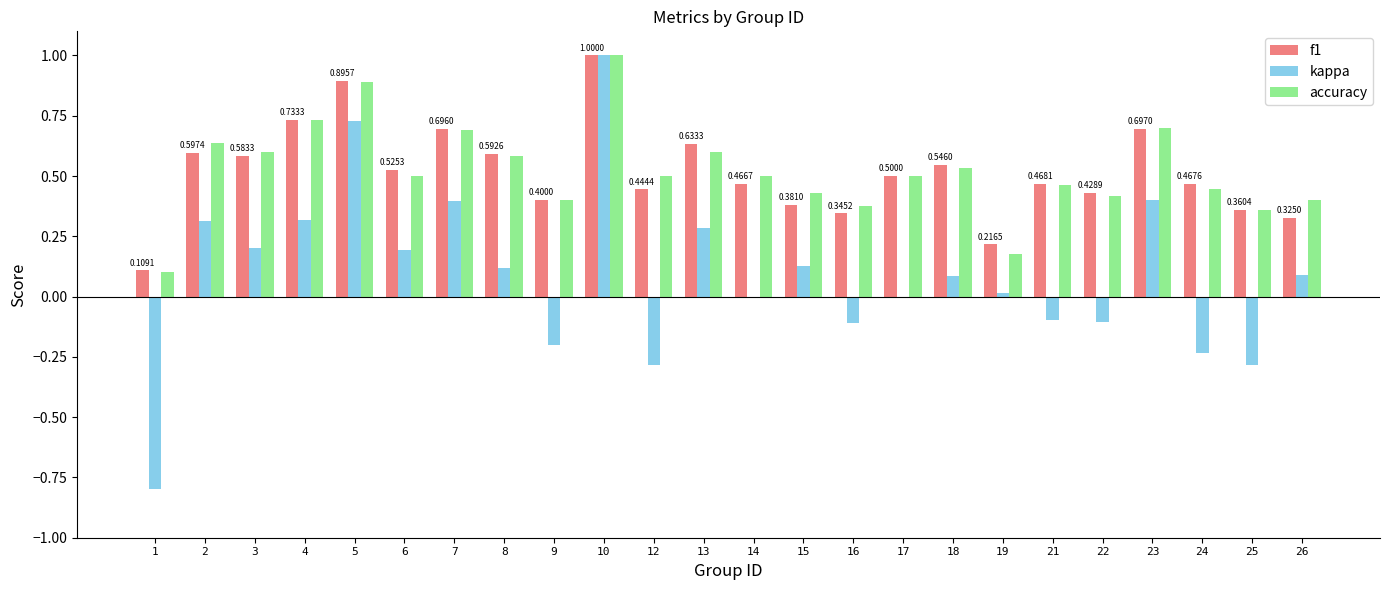

Is the value of accuracy at 21 greater than the value of kappa at 3?

Yes